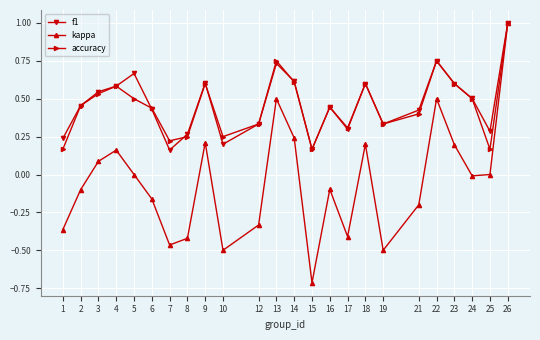

The accuracy series shows 1.0 at 18. True or false?

False